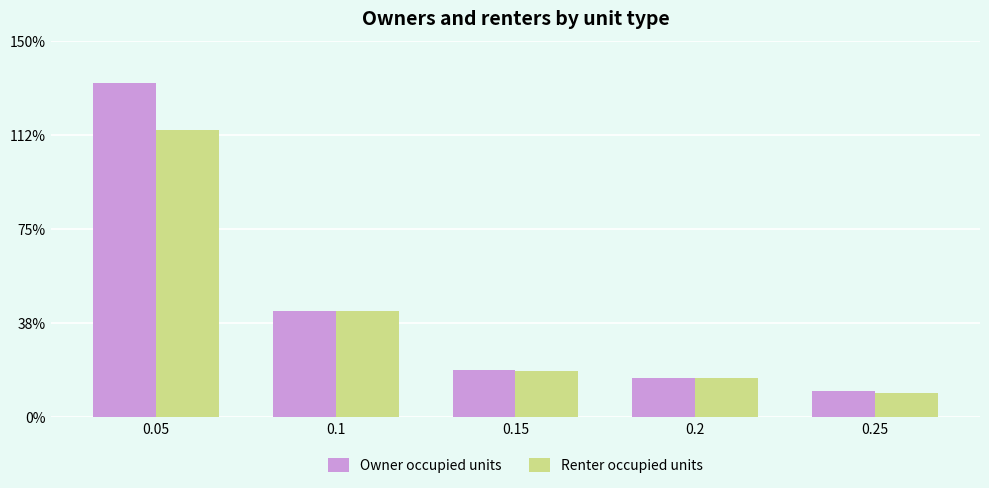

What is the sum of all Owner occupied units values?

26500